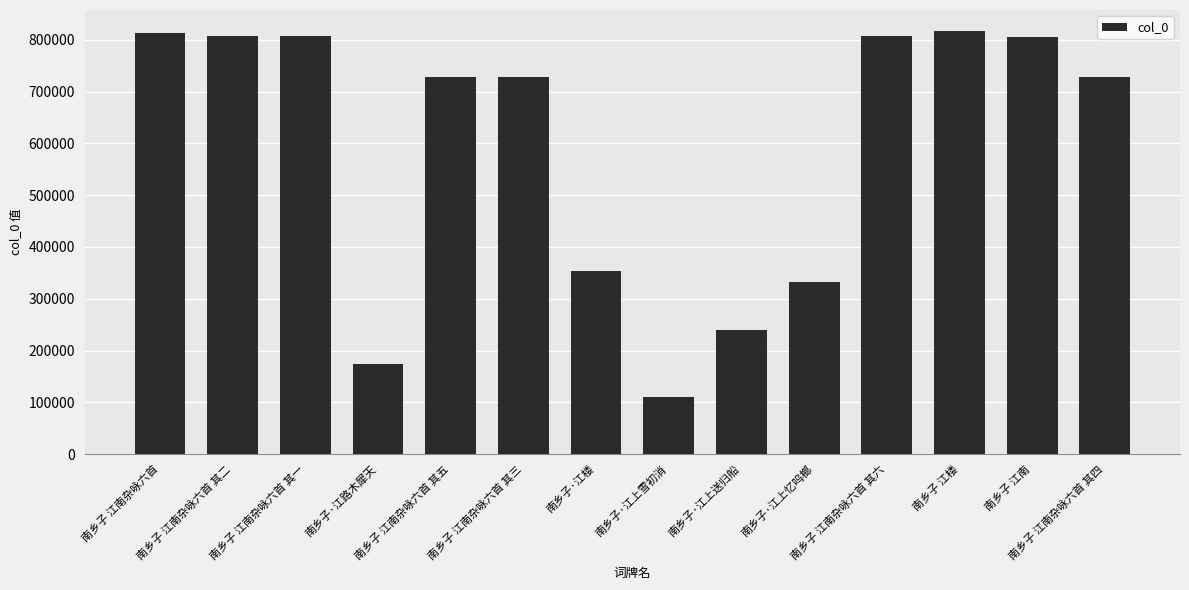

What is the change in value from 南乡子 江南杂咏六首 其二 to 南乡子·江楼?

-453672